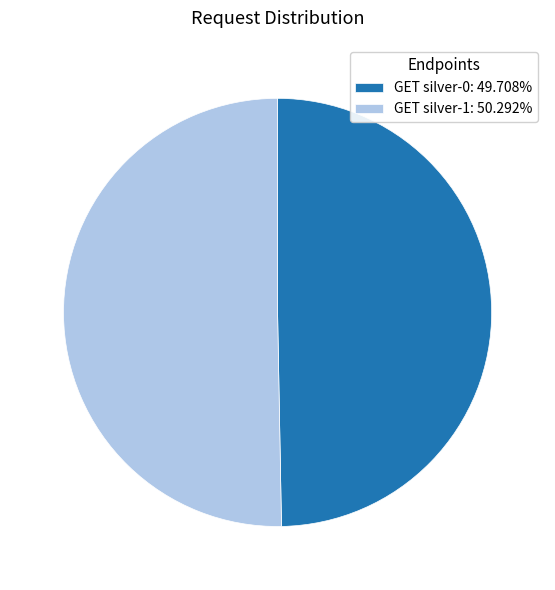

Is GET silver-1: 50.292% the majority of the pie?

Yes